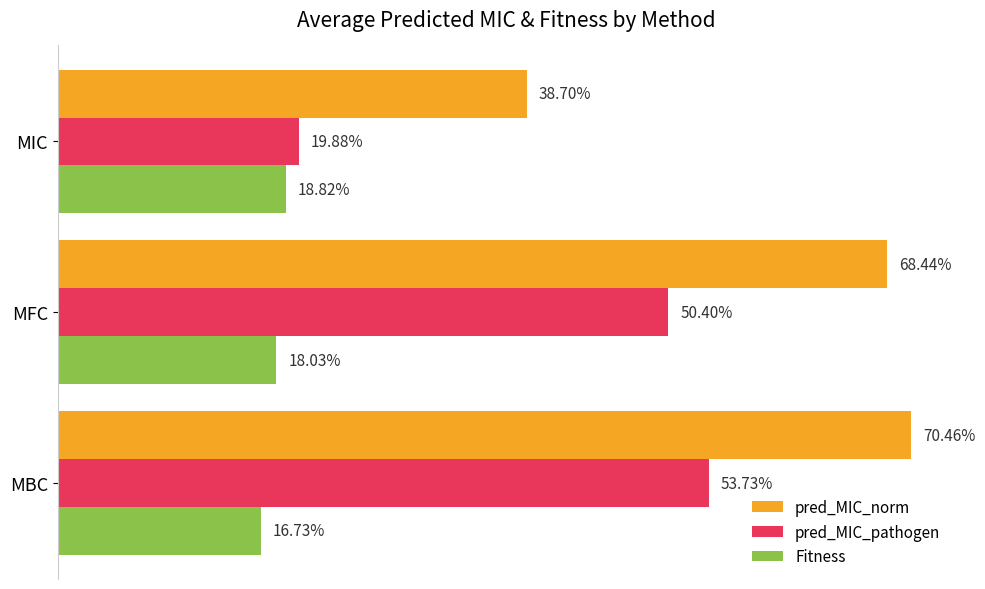

What are all the series names shown in the legend?

pred_MIC_norm, pred_MIC_pathogen, Fitness